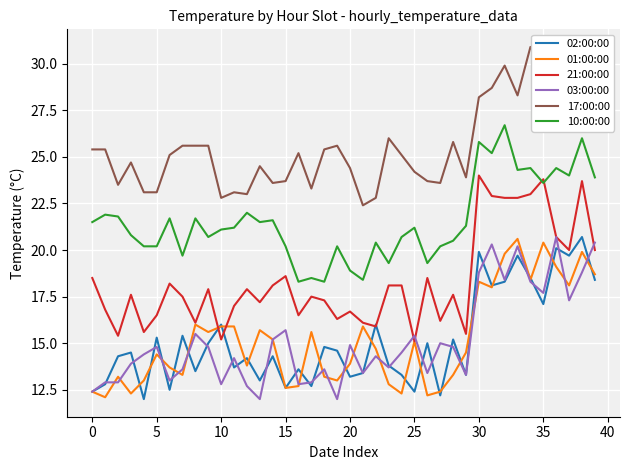

At how many categories does at least one series exceed 20?

40